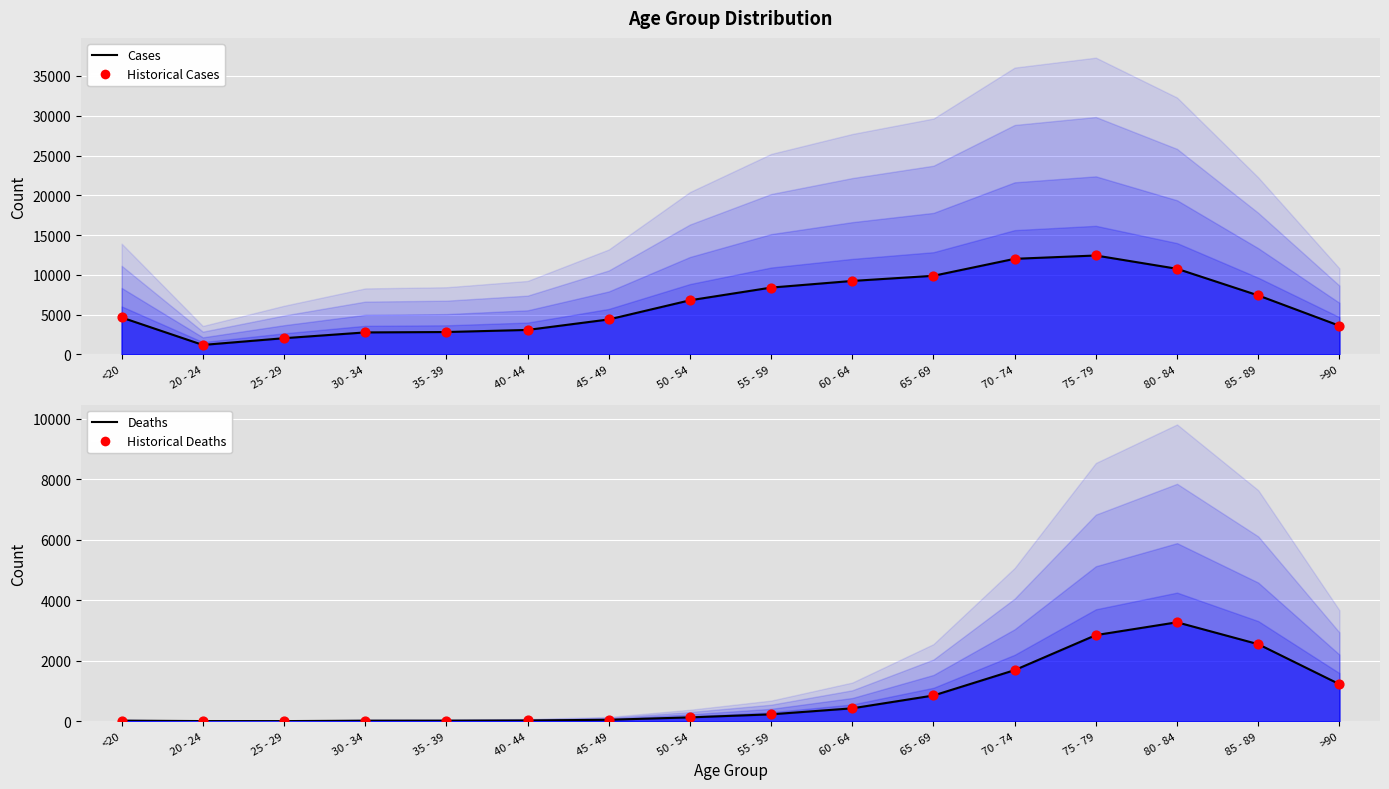

At how many categories does at least one series exceed 2761?

14